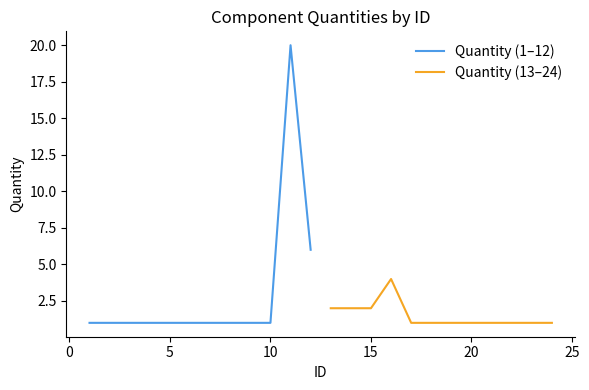

What is the average value of the Quantity (1–12) series?

3